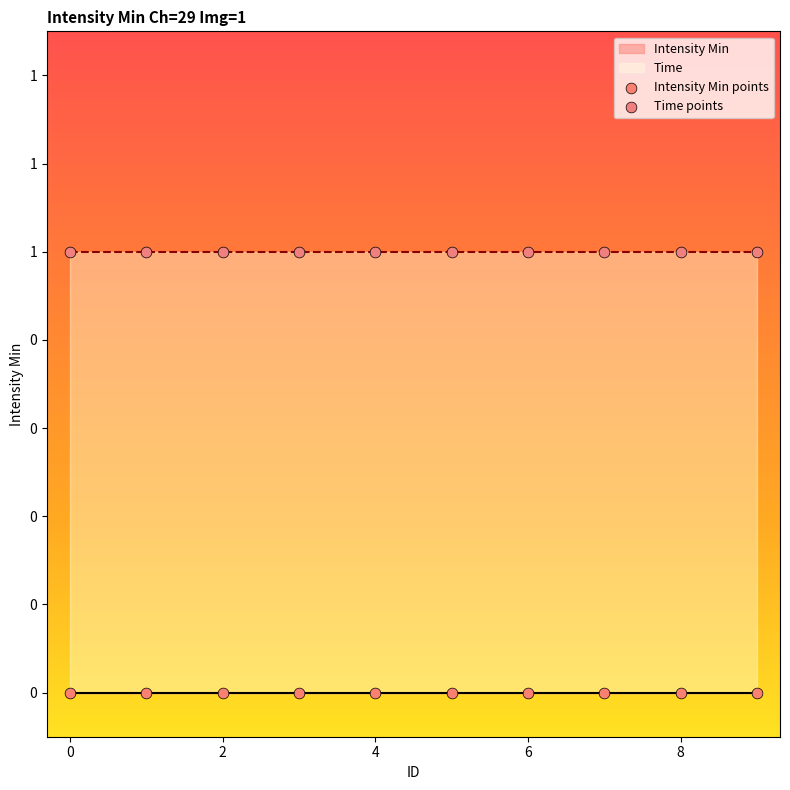

Which series contains the lowest Y value?

Intensity Min points